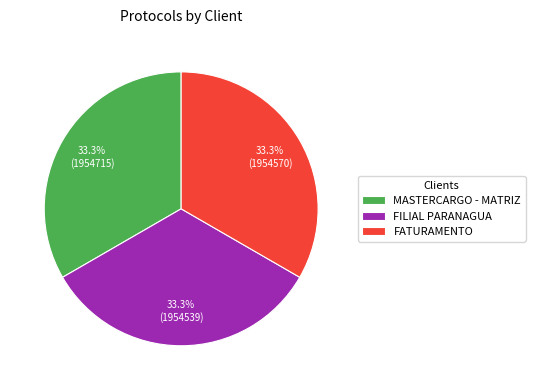

How many slices are in this pie chart?

3